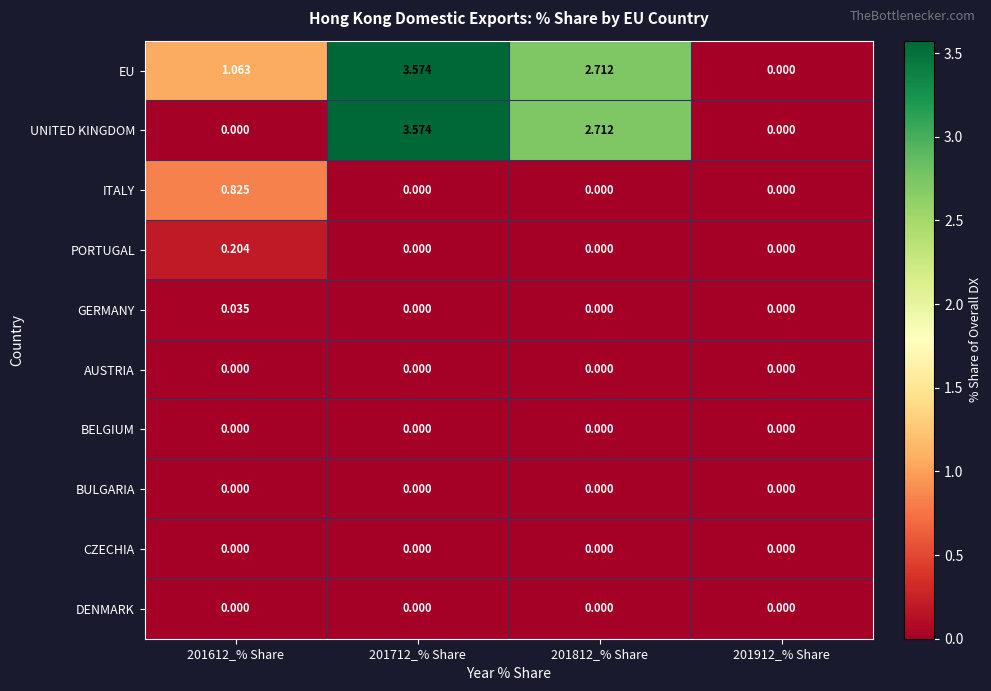

Is the value of GERMANY at 201612_% Share greater than the value of UNITED KINGDOM at 201712_% Share?

No